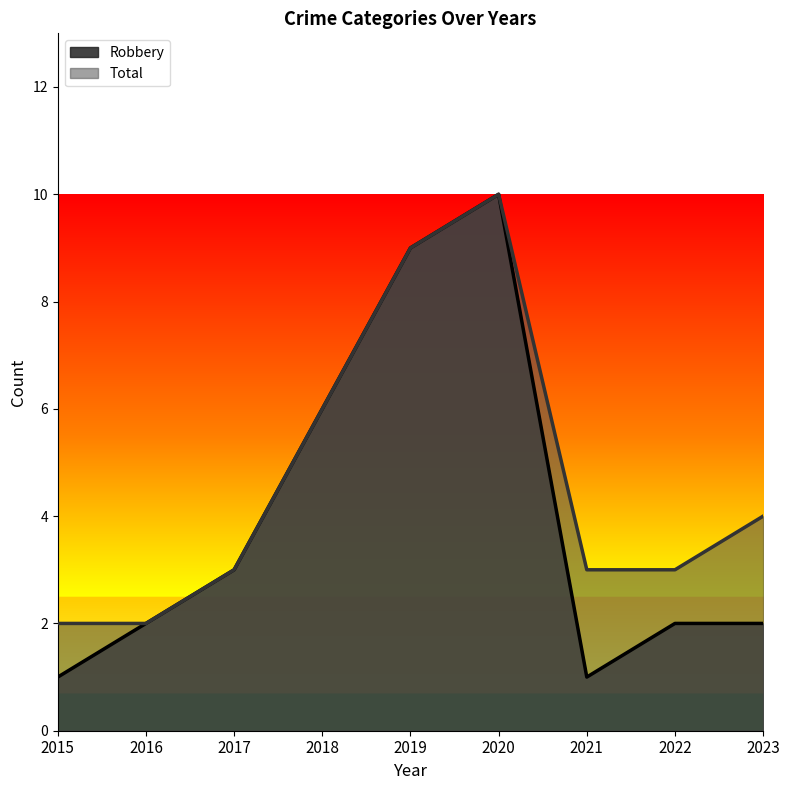

Rank the series by their maximum value, from lowest to highest.

Robbery, Total